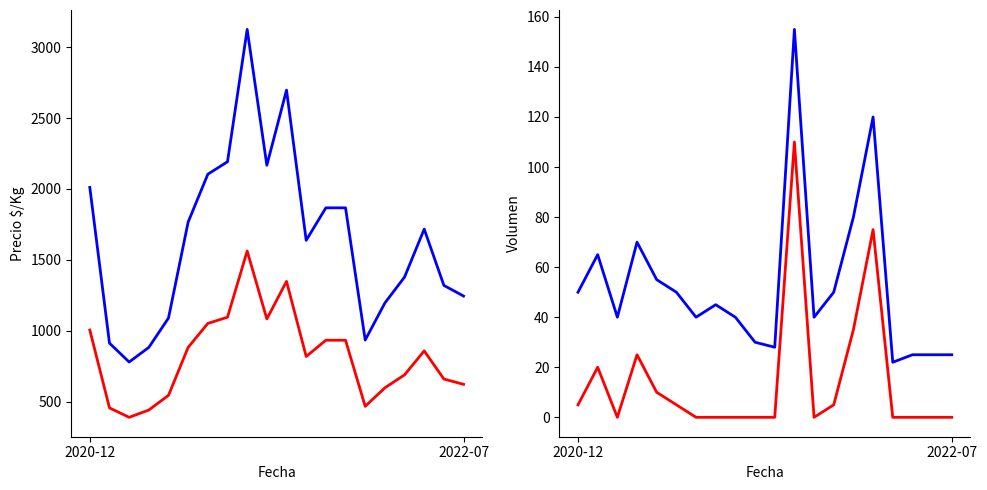

Is it true that Volumen (promedio) equals 25.0 at 18?

True